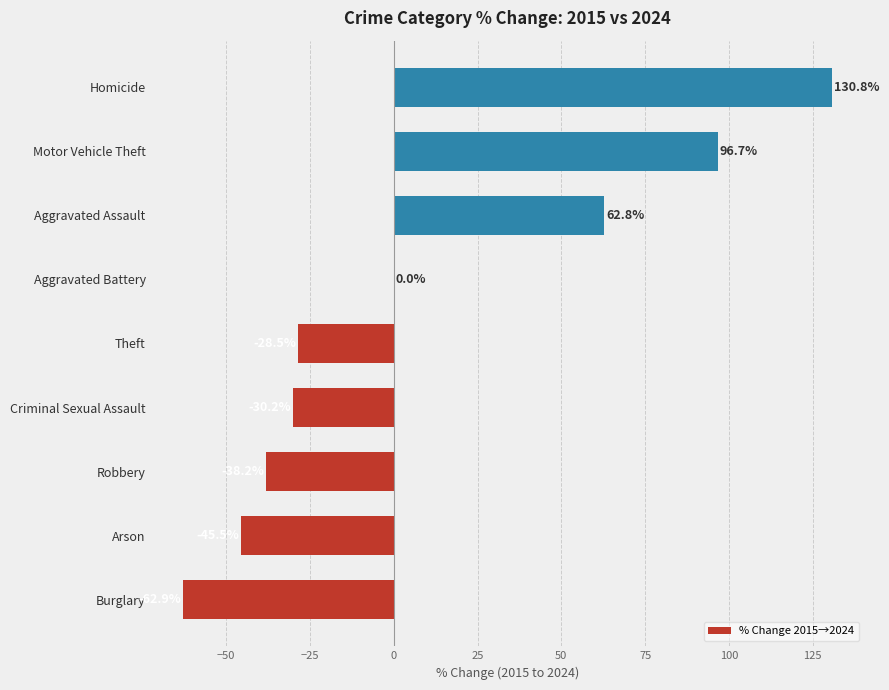

What is the change in value from Burglary to Homicide?

+193.7